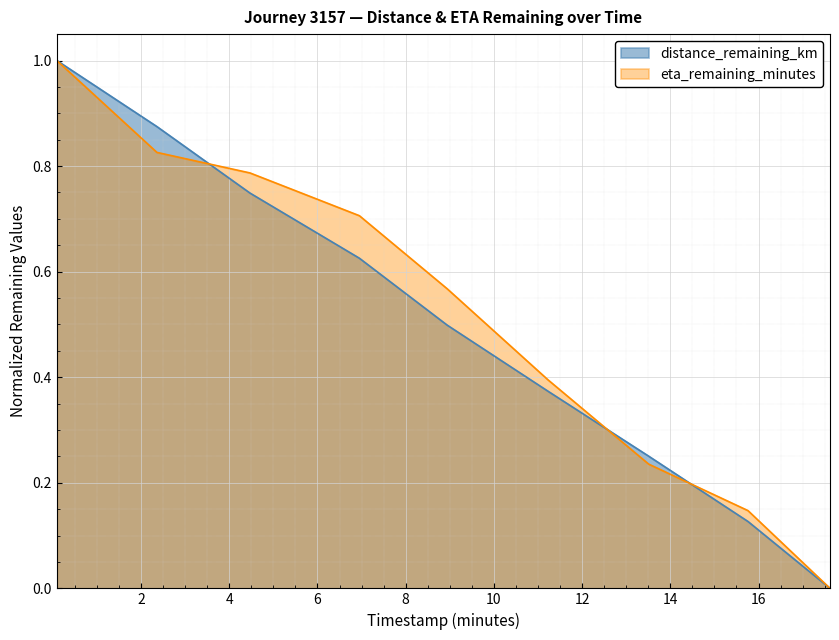

True or false: eta_remaining_minutes and distance_remaining_km cross at least once.

True